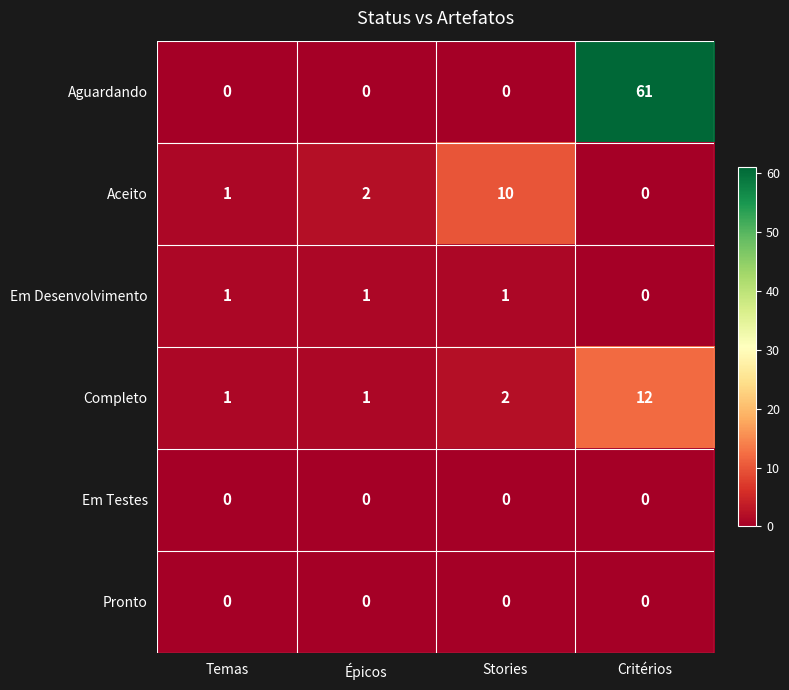

Reading right to left, what are all the values shown in this chart?

Aguardando: Critérios=61	Stories=0	Épicos=0	Temas=0
Aceito: Critérios=0	Stories=10	Épicos=2	Temas=1
Em Desenvolvimento: Critérios=0	Stories=1	Épicos=1	Temas=1
Completo: Critérios=12	Stories=2	Épicos=1	Temas=1
Em Testes: Critérios=0	Stories=0	Épicos=0	Temas=0
Pronto: Critérios=0	Stories=0	Épicos=0	Temas=0